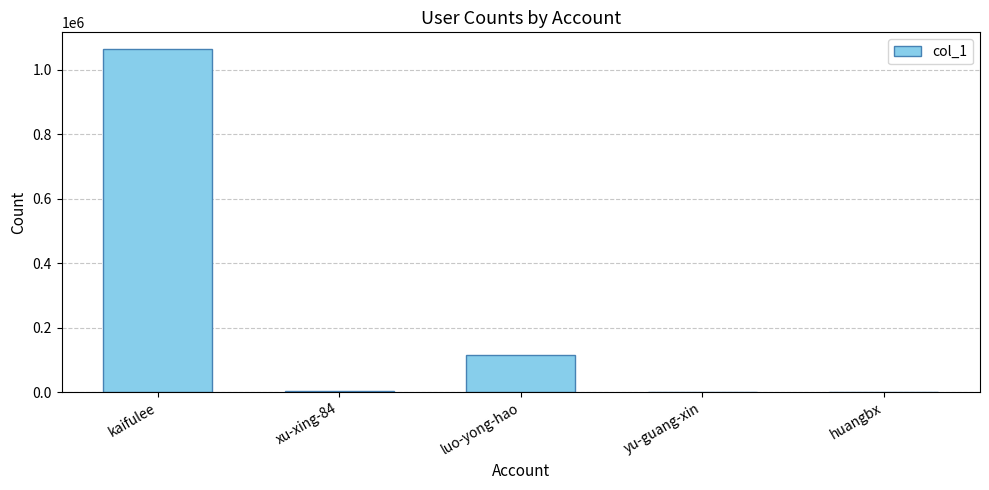

What is the sum of all values?

1179927